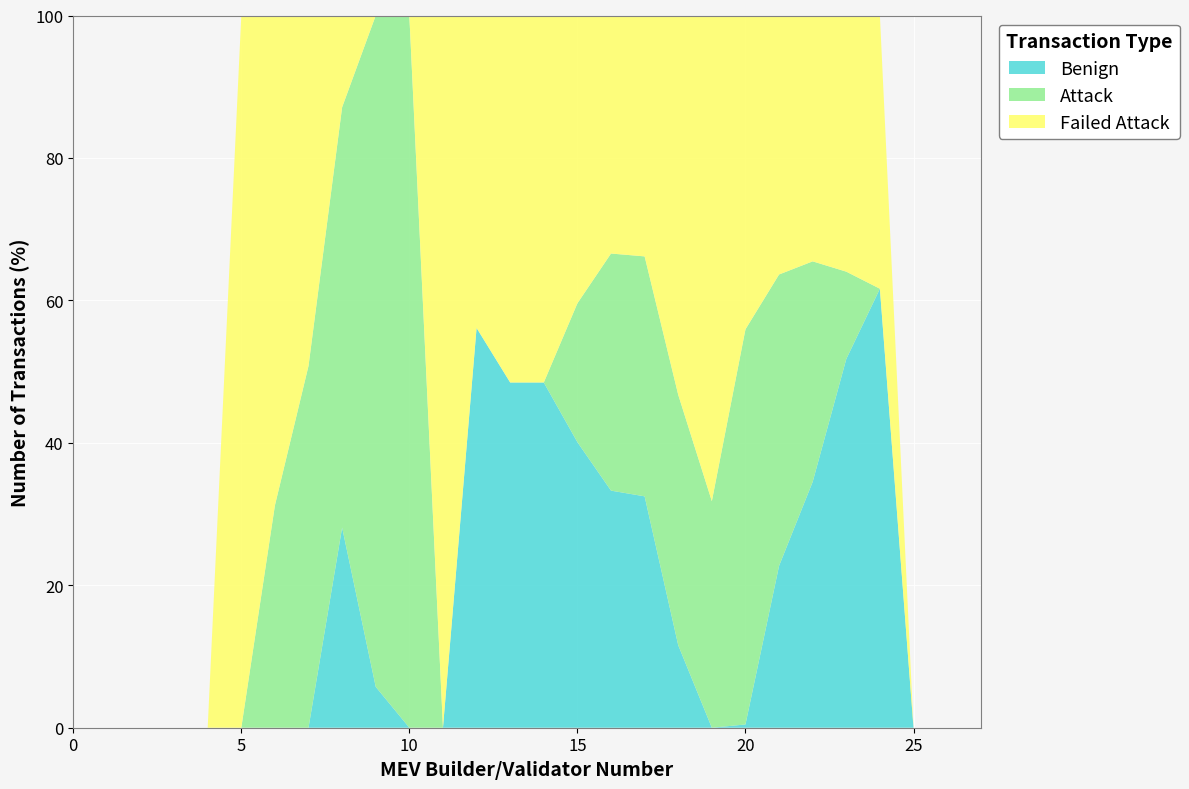

What is the total value across all series at 5?

100.0